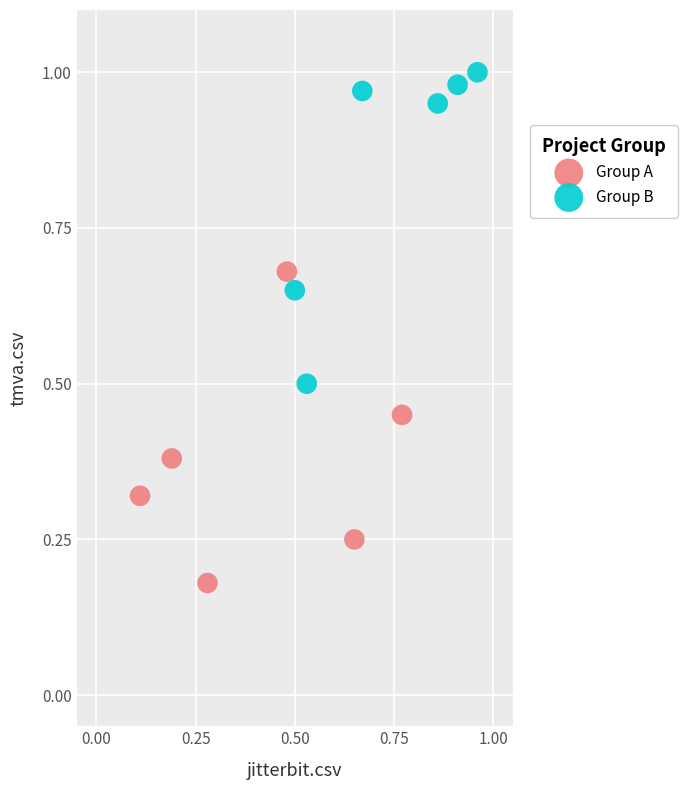

Which series contains the highest Y value?

Group B